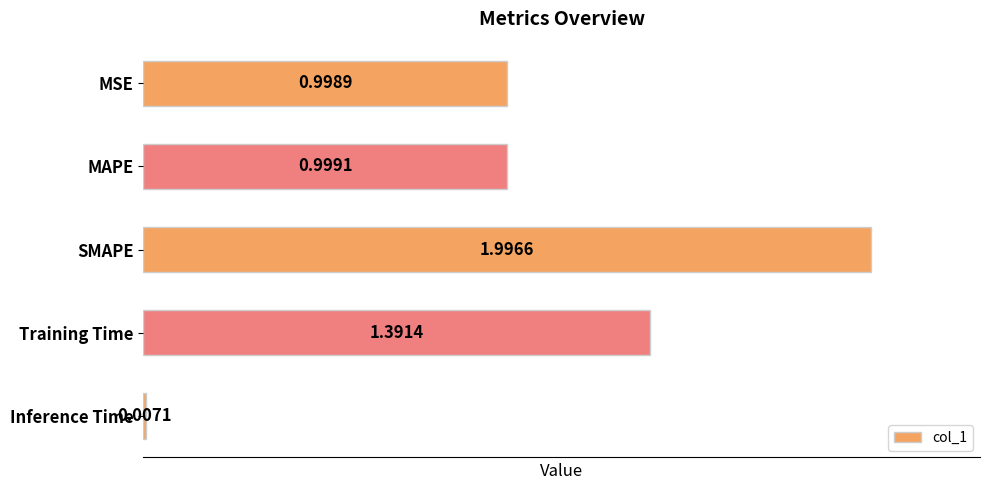

What is the label of the 2nd bar from the bottom?

Training Time